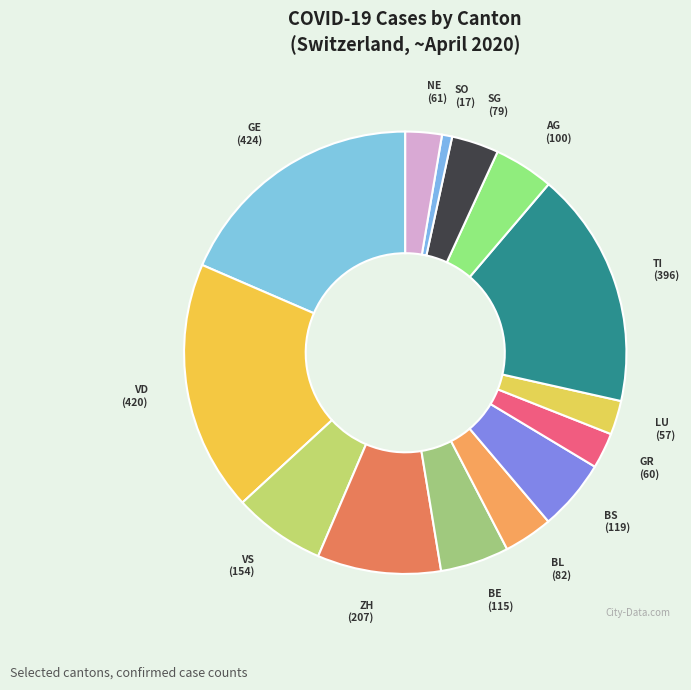

Is there a majority slice in this chart?

No